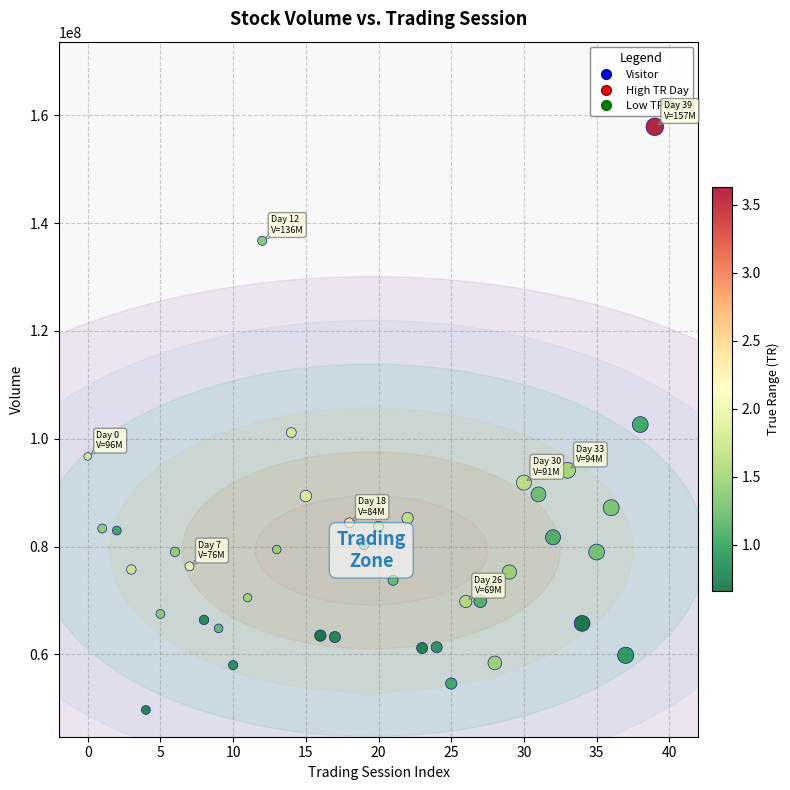

What is the range of Y values (max minus min)?

108195396